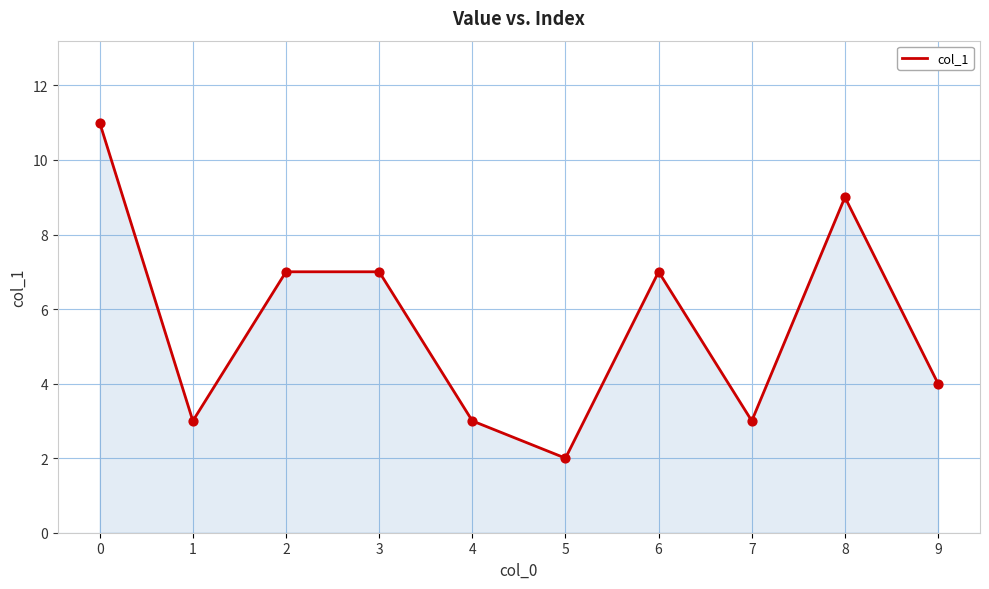

Approximately how many times larger is the value at 6 compared to 3?

1.0